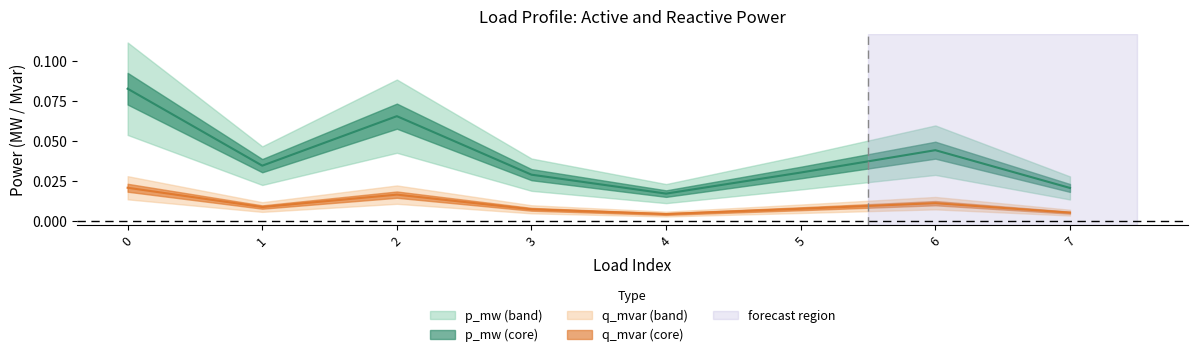

The p_mw series shows 0.0 at 5. True or false?

False